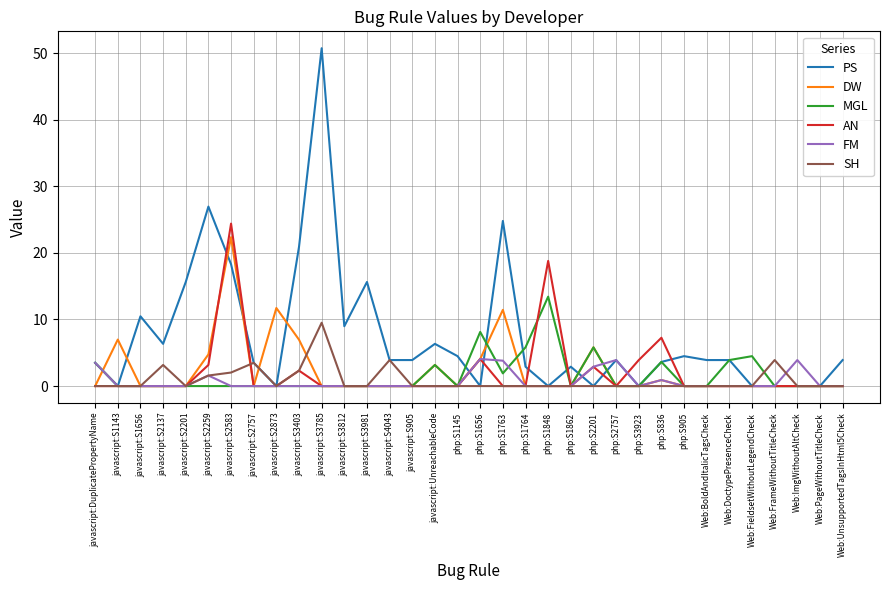

How many distinct data groups are displayed?

6